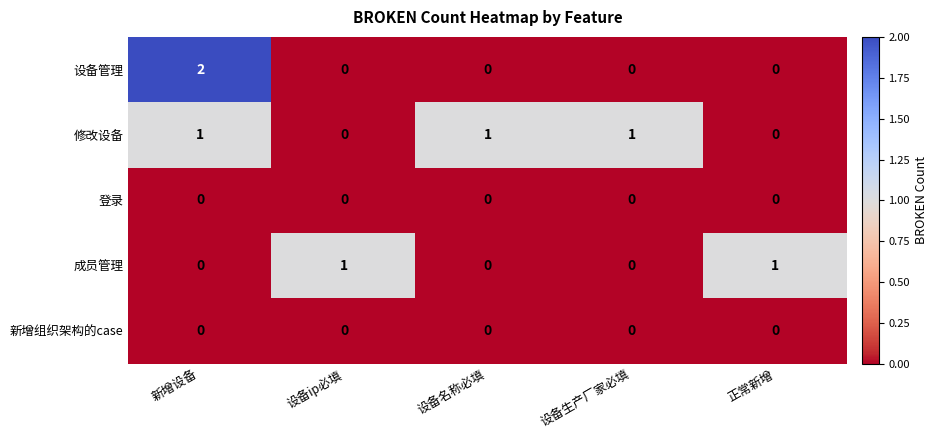

Reading left to right, transcribe all the data shown in this chart.

设备管理: 2	0	0	0	0
修改设备: 1	0	1	1	0
登录: 0	0	0	0	0
成员管理: 0	1	0	0	1
新增组织架构的case: 0	0	0	0	0